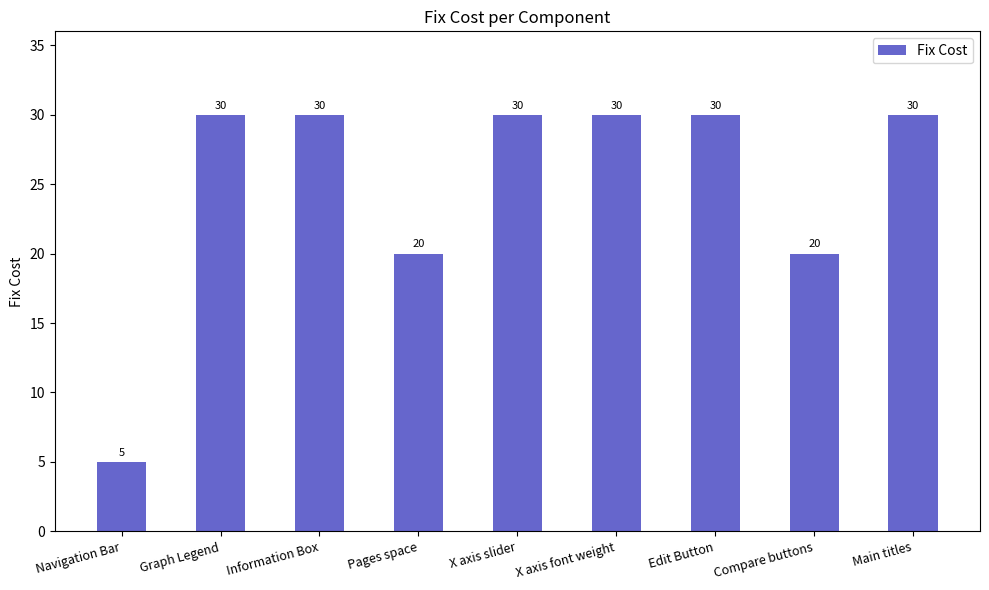

How many bars are there in total?

9